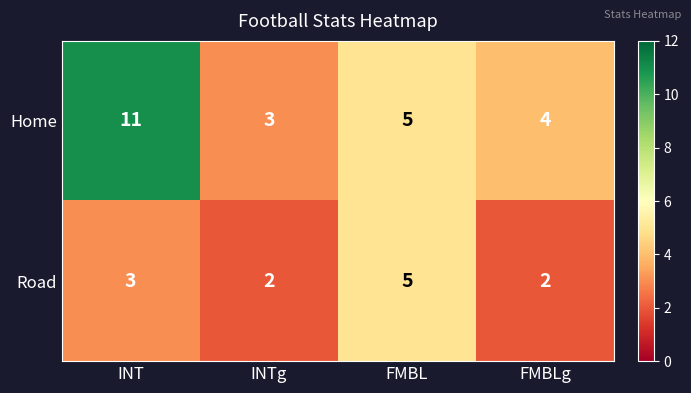

List the series in order of their peak value, lowest first.

Road, Home